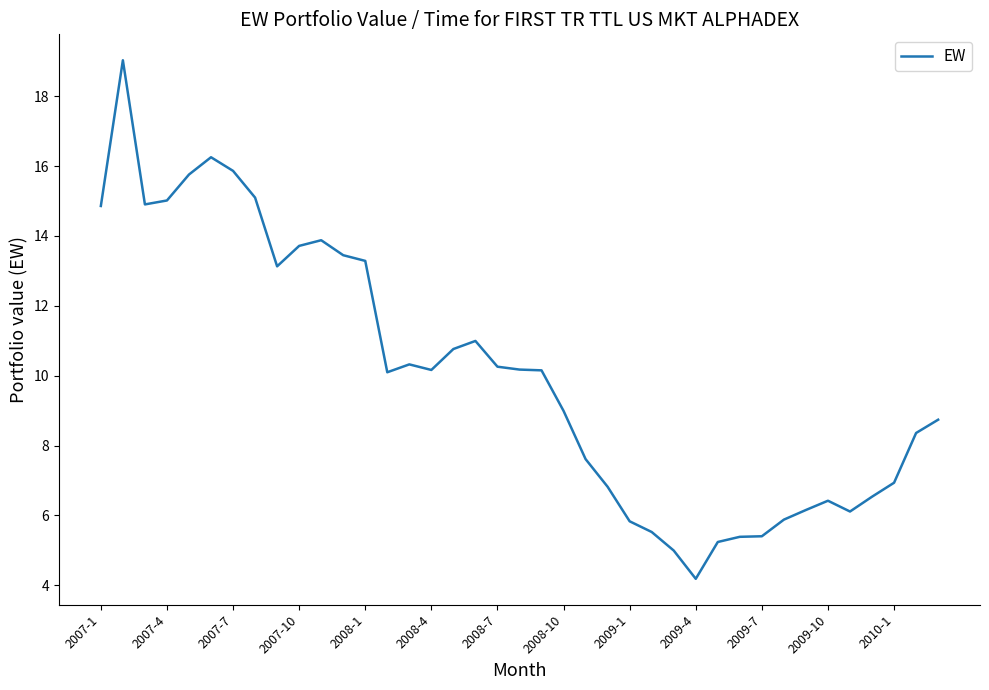

What is the difference between the maximum and minimum values?

14.8